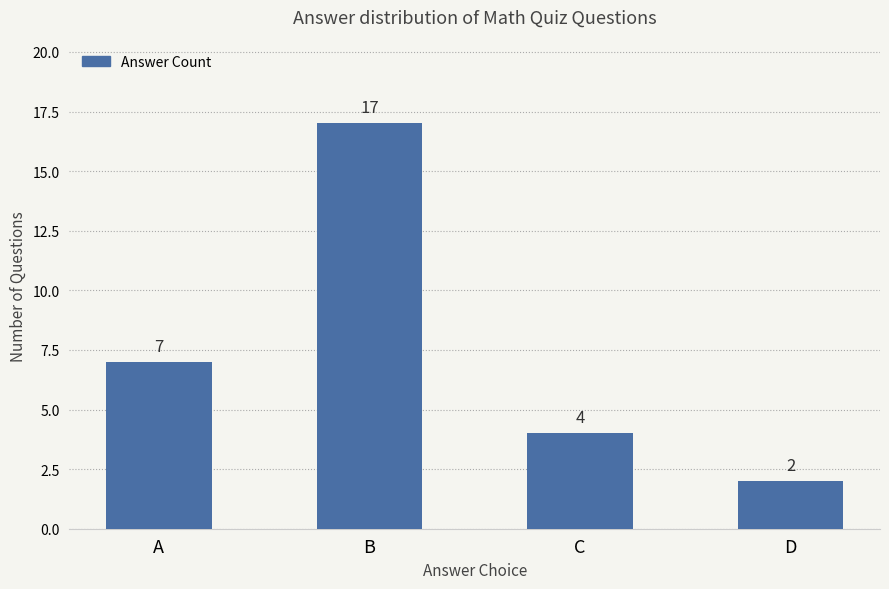

Does the chart contain stacked bars?

No